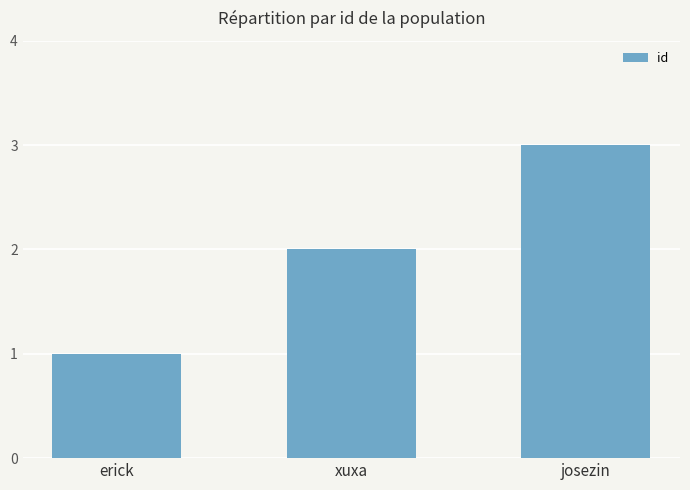

What is the ratio of the value at josezin to the value at erick?

3.0